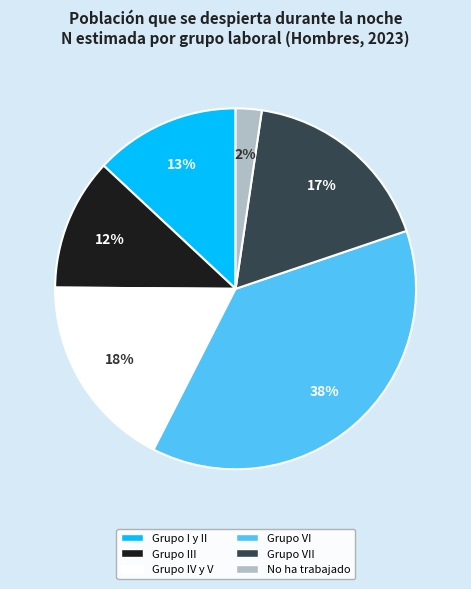

Is Grupo III the majority of the pie?

No